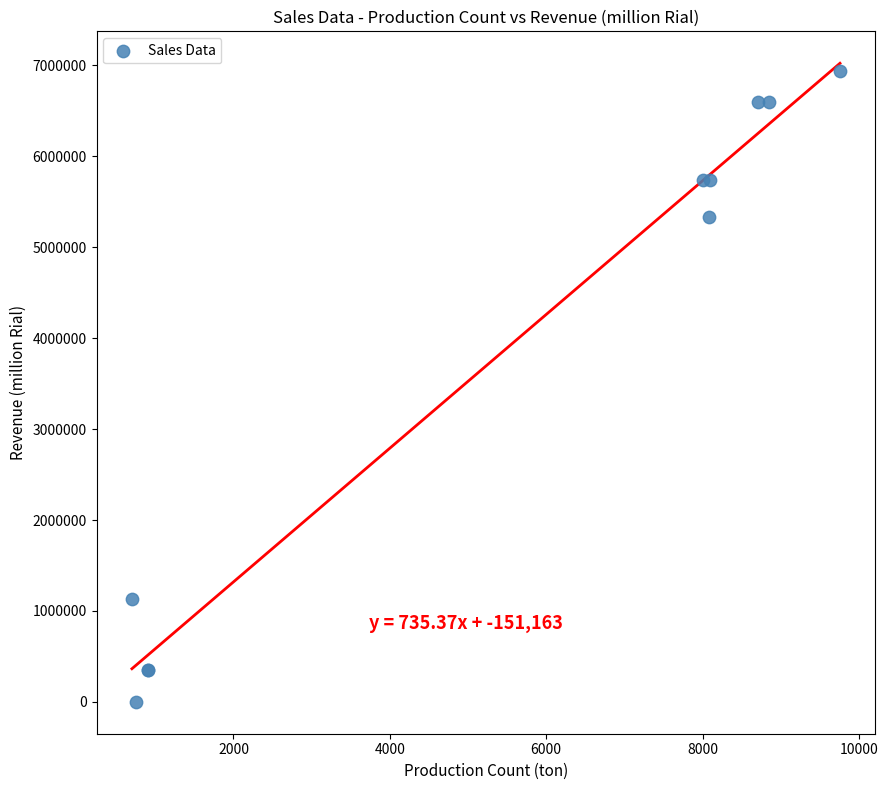

What Y value in the scatter plot is closest to 3470031?

5328917